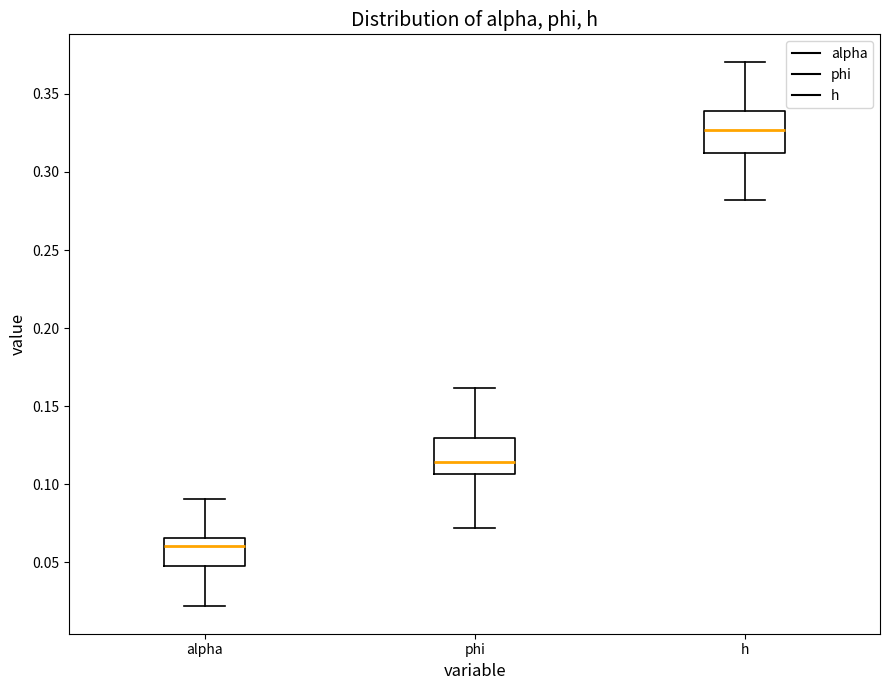

Where is the lower edge of the box for alpha on the y-axis? The values are not printed on the chart, so give them approximately, as read against the axis.

0.050